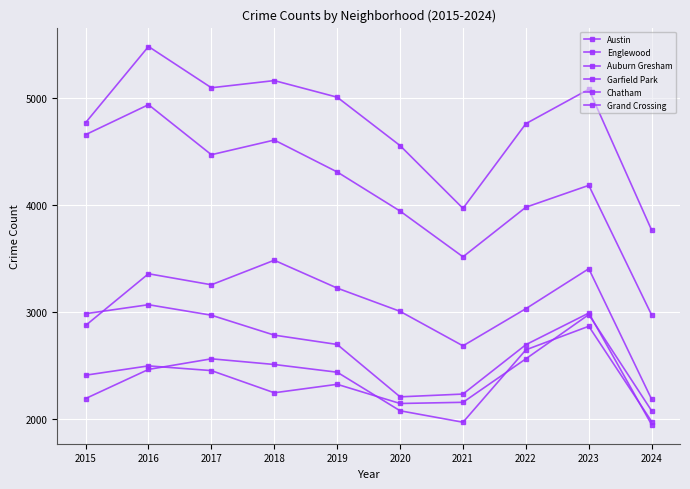

How many values in the Grand Crossing series are below 2413?

5